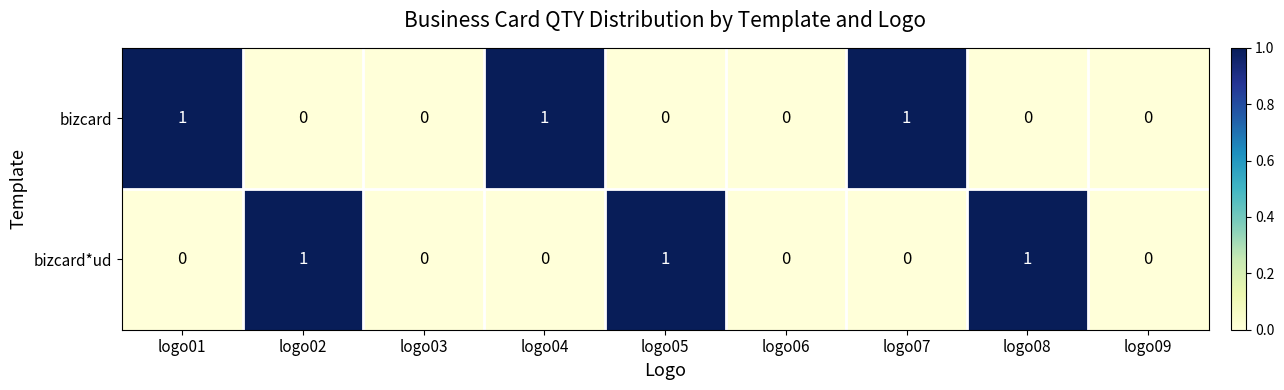

Count the bizcard*ud values in the range 0 to 1.

9